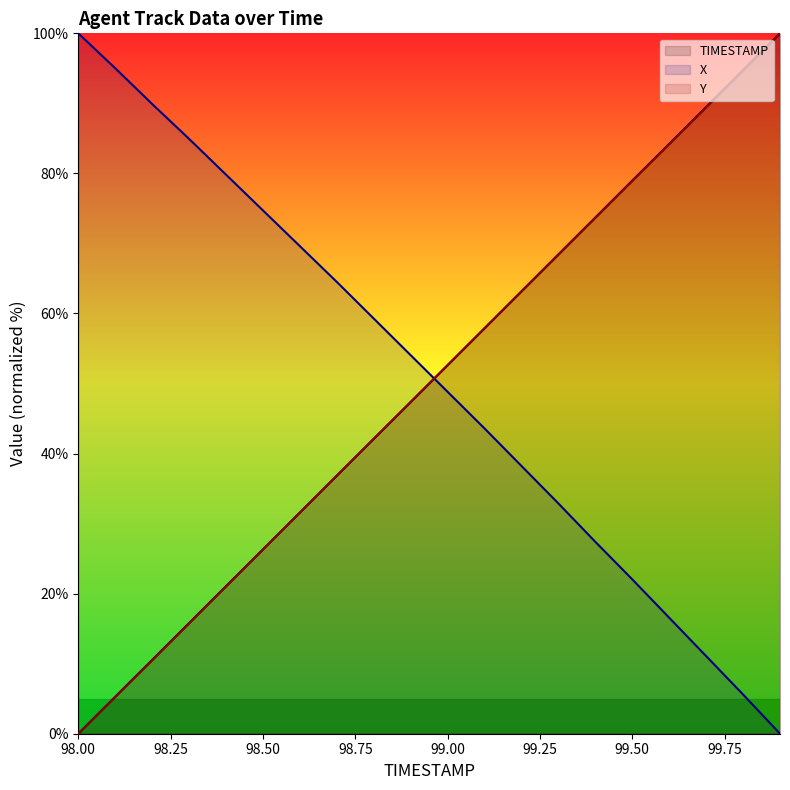

What is the label of the 16th point from the left?

15